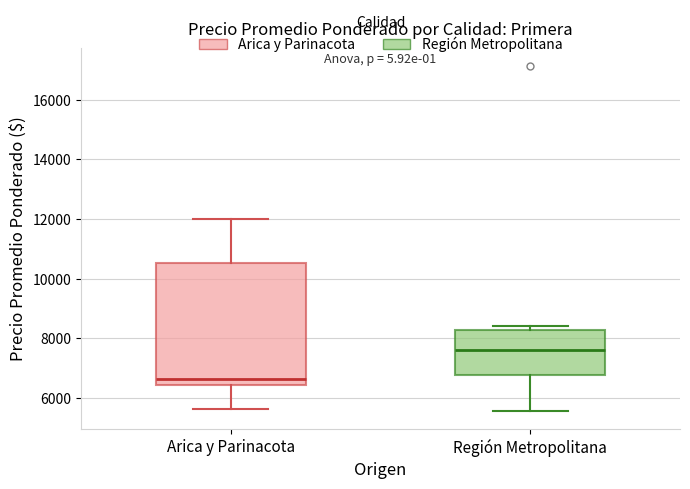

Which box is the tallest, from its lower edge to its upper edge?

Arica y Parinacota